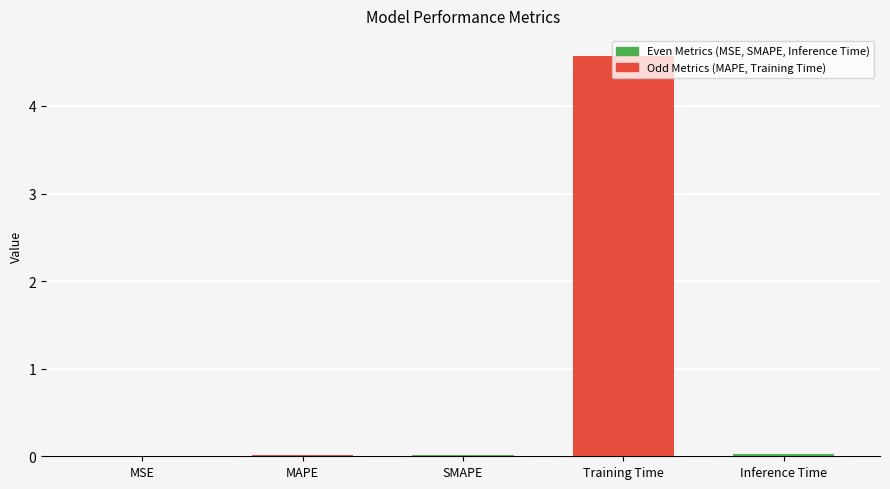

Is it true that the value at MSE is 0.0?

True